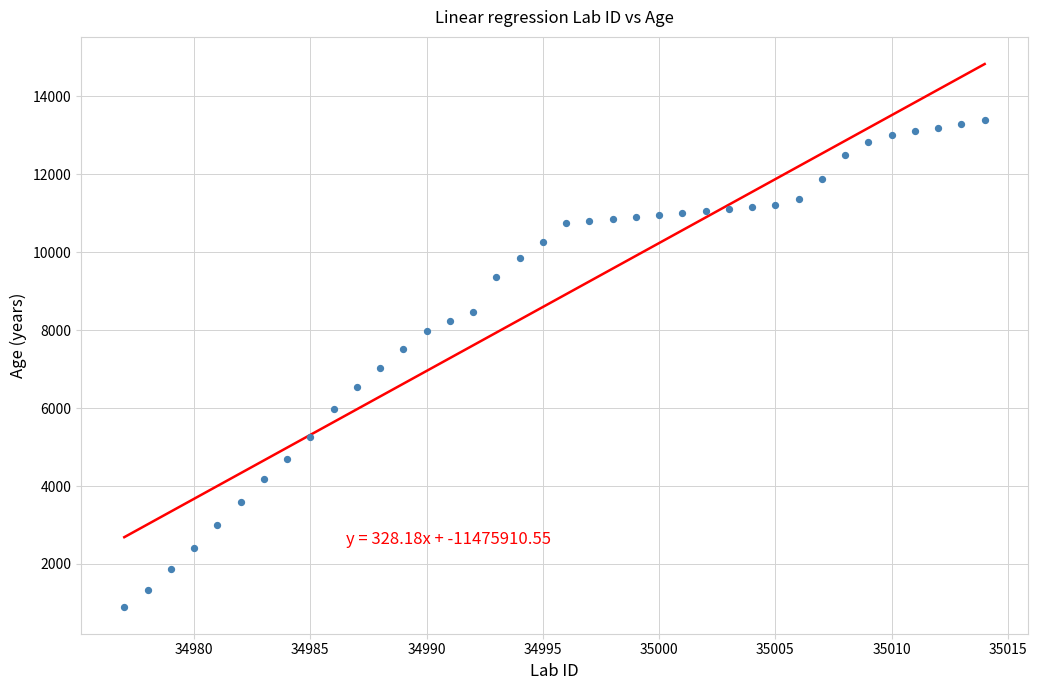

What is the range of X values (max minus min)?

37.0